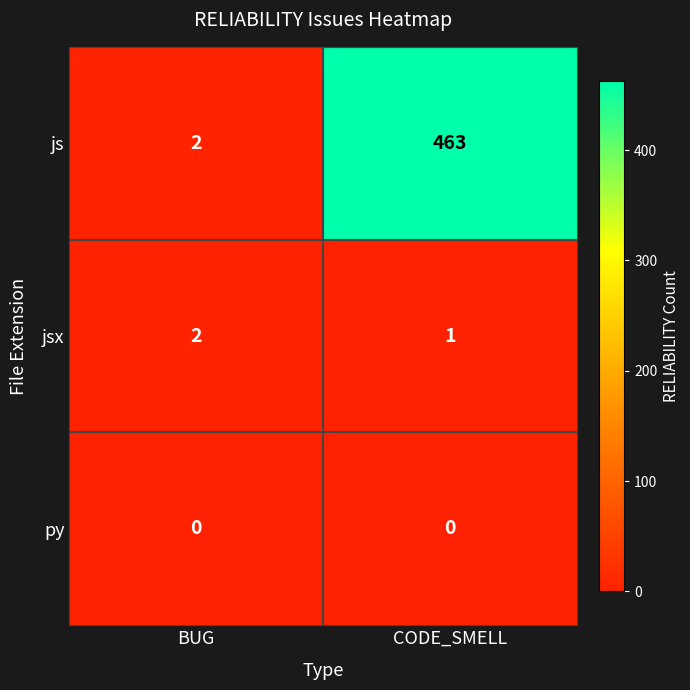

Which category has the highest value in the js series?

CODE_SMELL